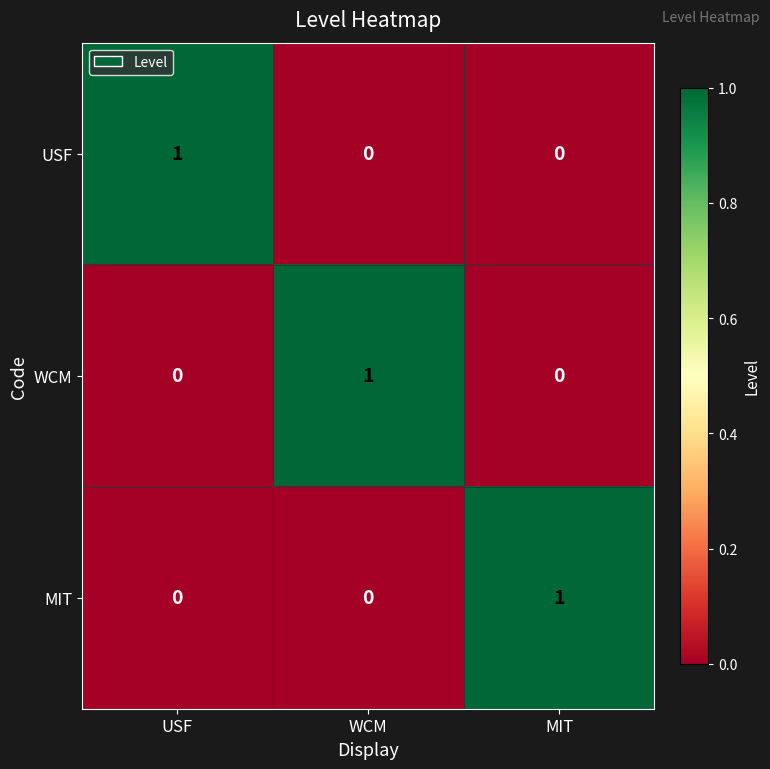

Count the WCM values in the range 0 to 1.

3